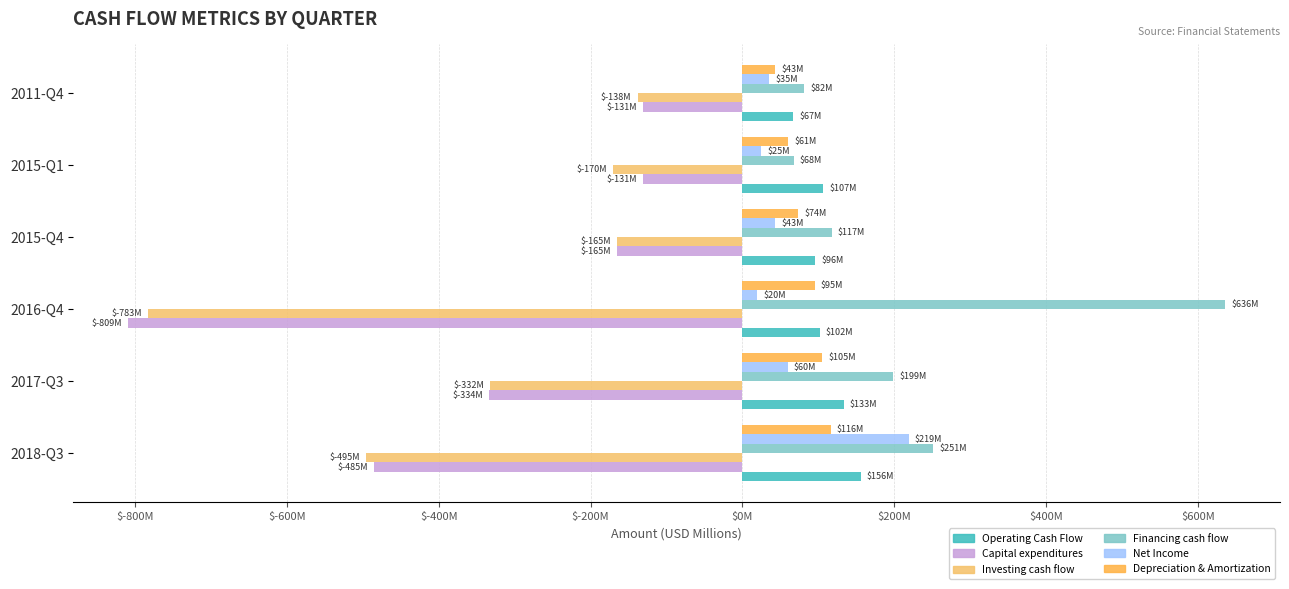

What are all the series names shown in the legend?

Operating Cash Flow, Capital expenditures, Investing cash flow, Financing cash flow, Net Income, Depreciation & Amortization